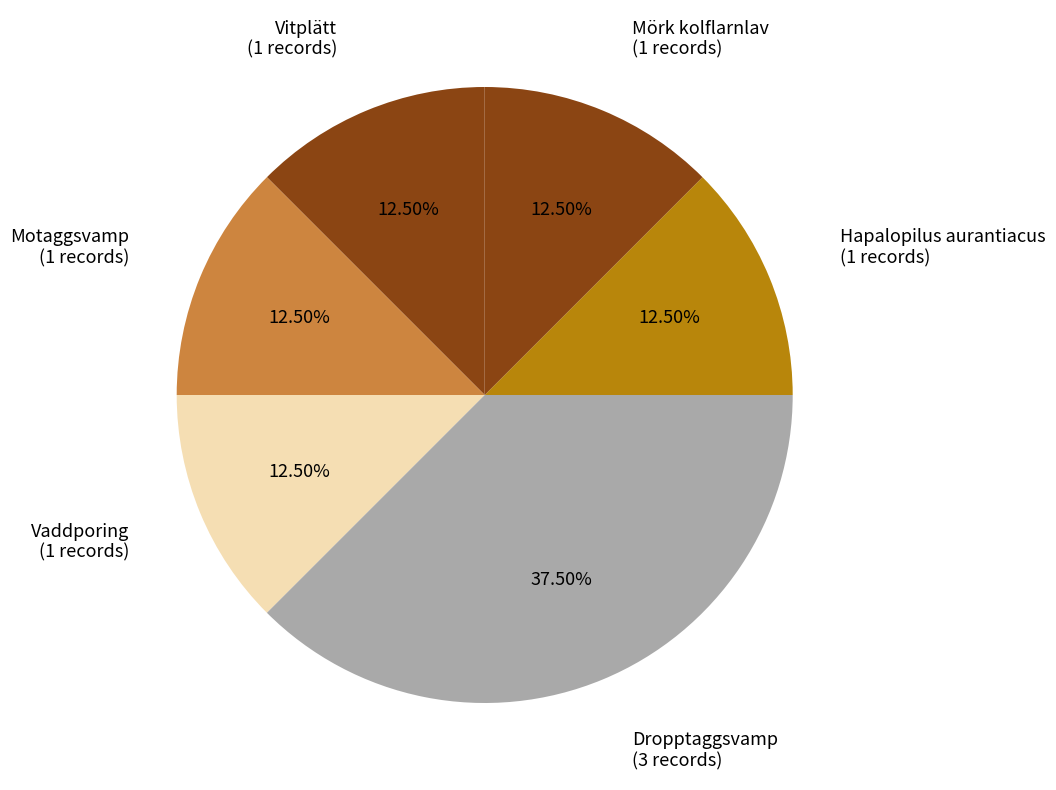

What is the ratio of the value at Dropptaggsvamp (3 records) to the value at Hapalopilus aurantiacus (1 records)?

3.0